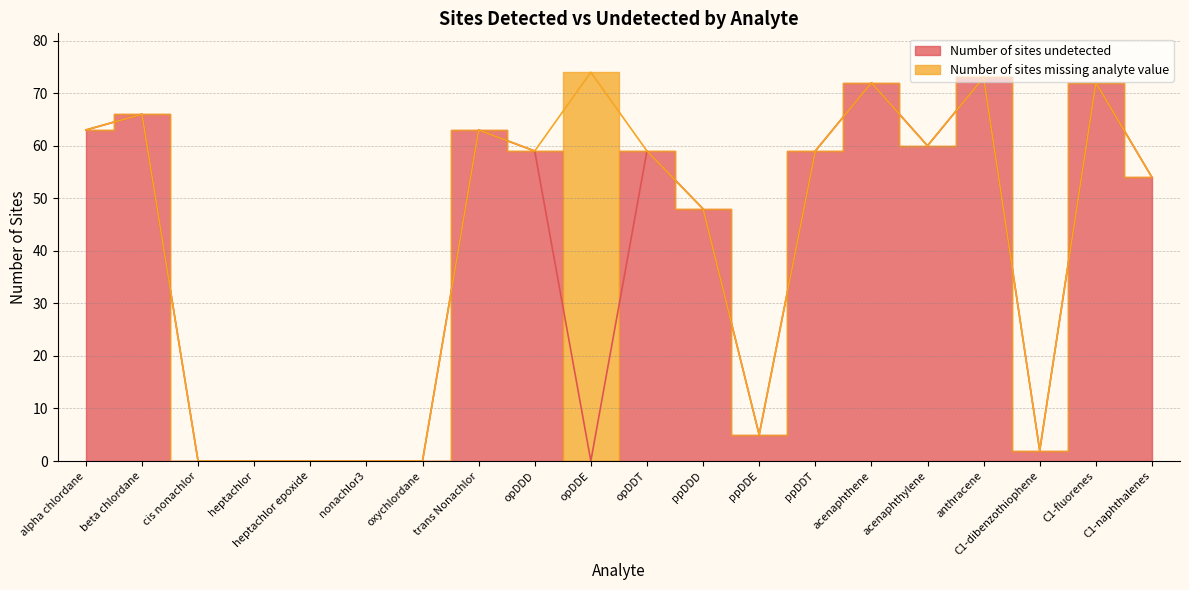

True or false: the data has more than 1 interior local peaks.

True